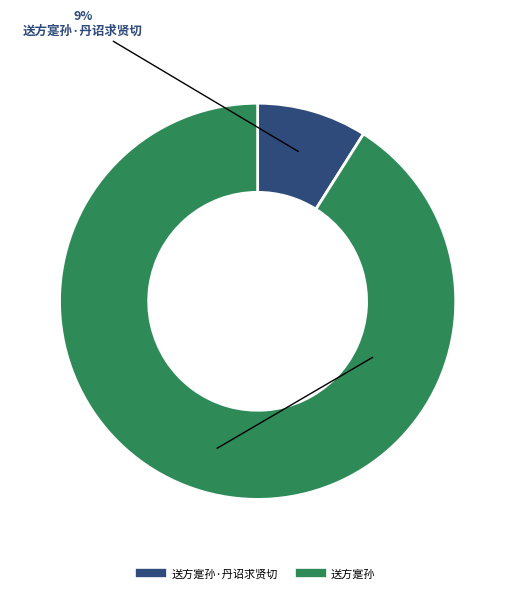

Count the number of slices in the pie.

2